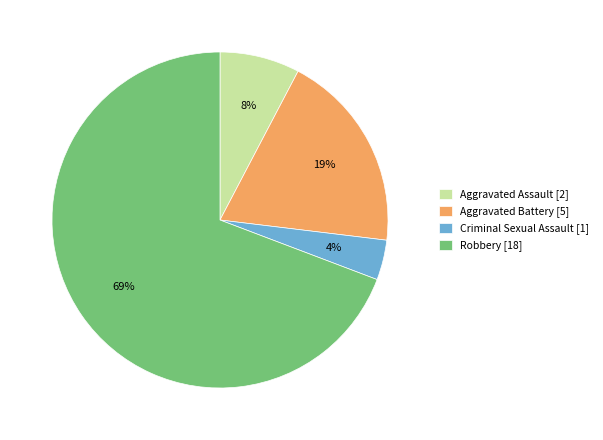

Is there a majority slice in this chart?

Yes